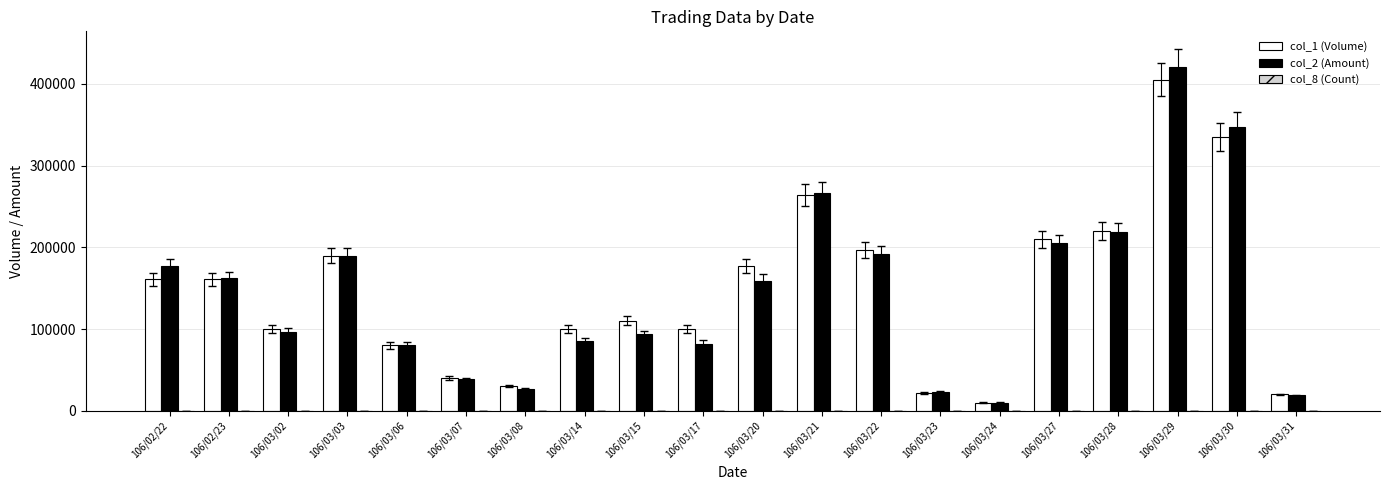

At which category does the chart reach its peak across all series?

106/03/29